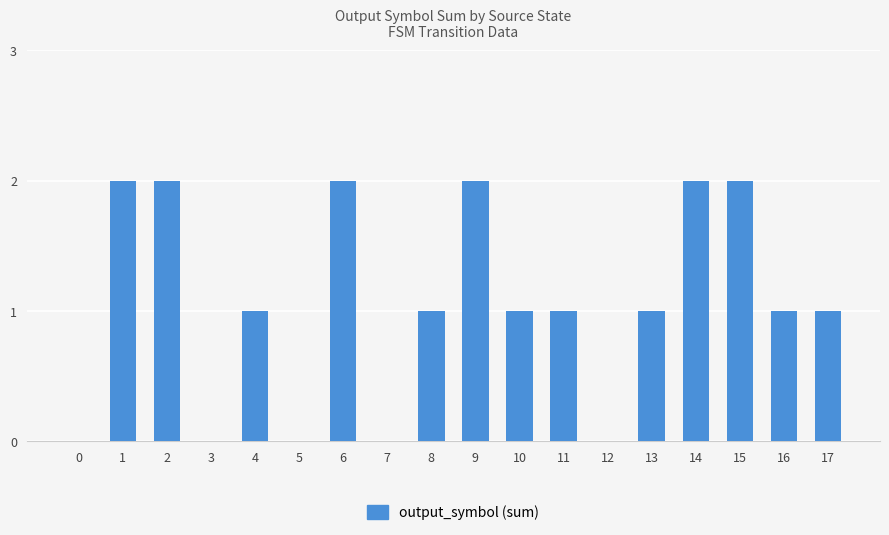

What is the sum of all values?

19